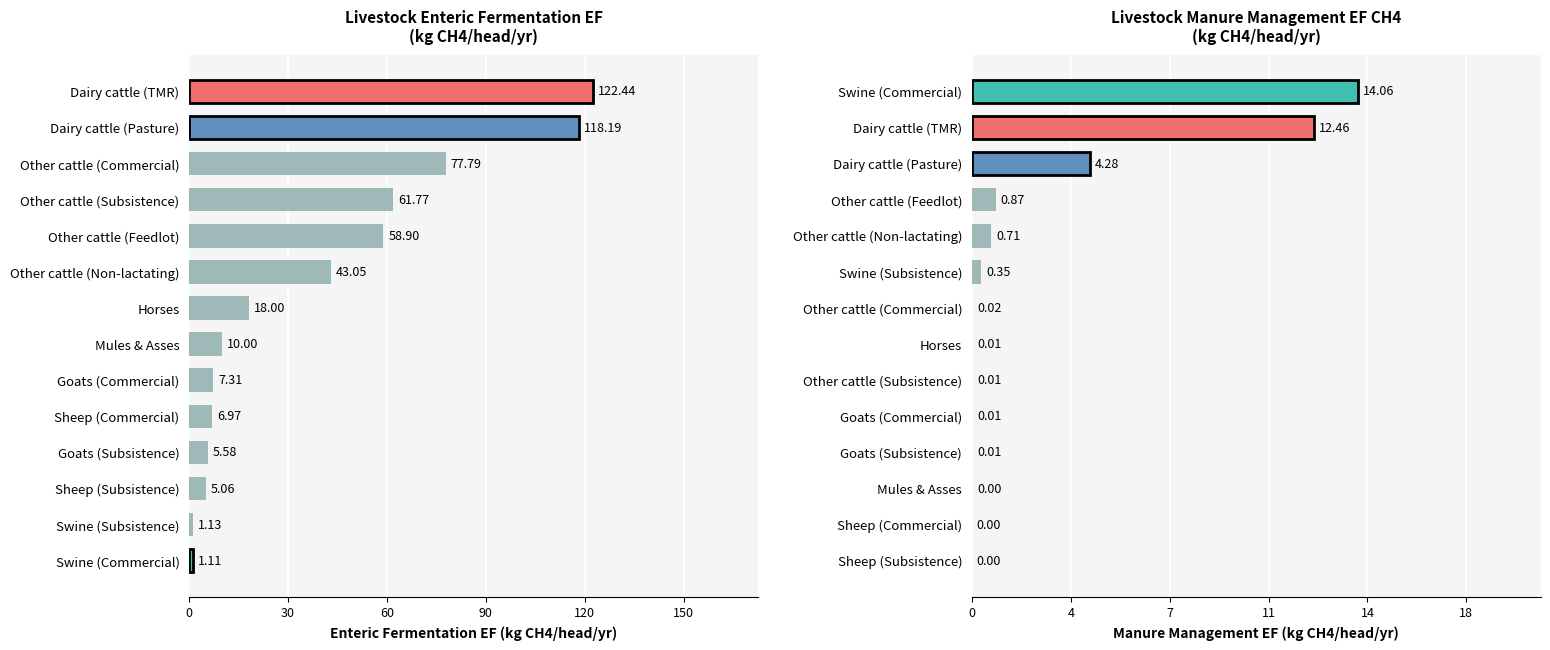

Rank the series at Mules & Asses from highest to lowest value.

Enteric fermentation EF, Manure management EF (CH4)